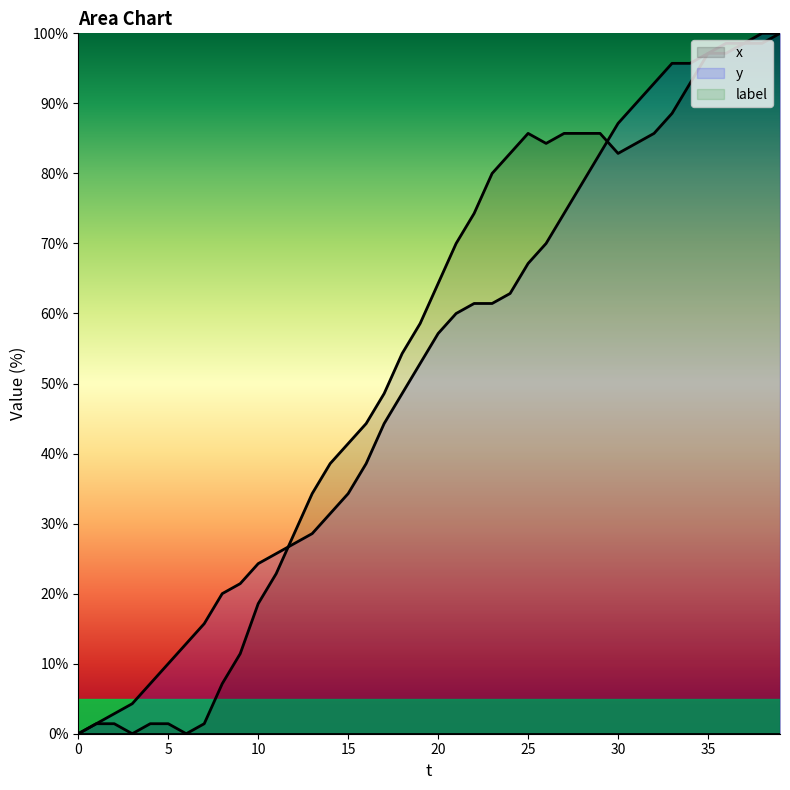

How many data points in y are less than 57?

20